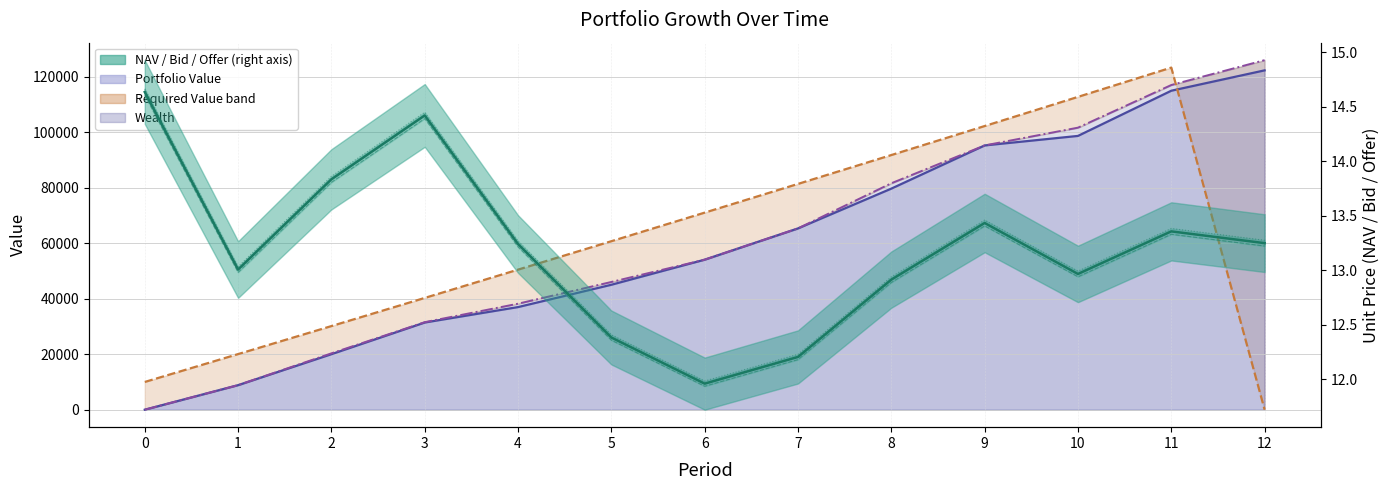

What is the difference between the Offer Price values at 5 and 12?

0.9